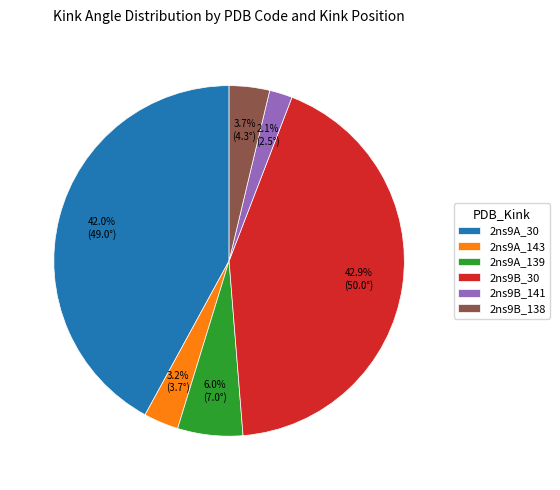

To the nearest percent, what percentage of the pie is 2ns9B_138?

4%